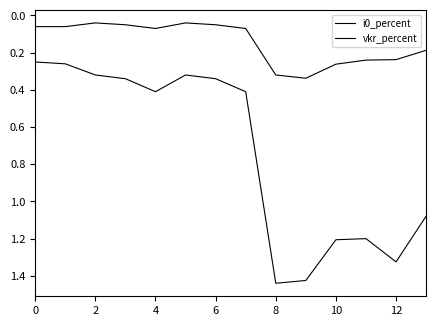

How many categories are shown in the chart?

14